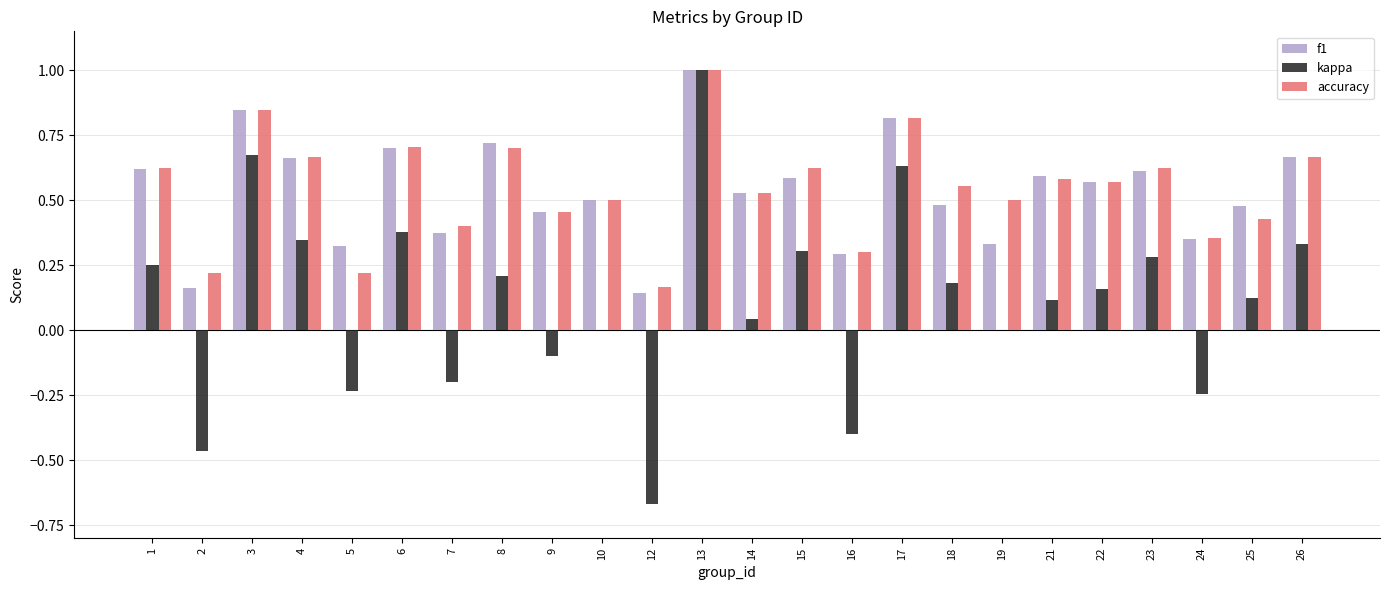

Which series changed the most between 4 and 22?

kappa